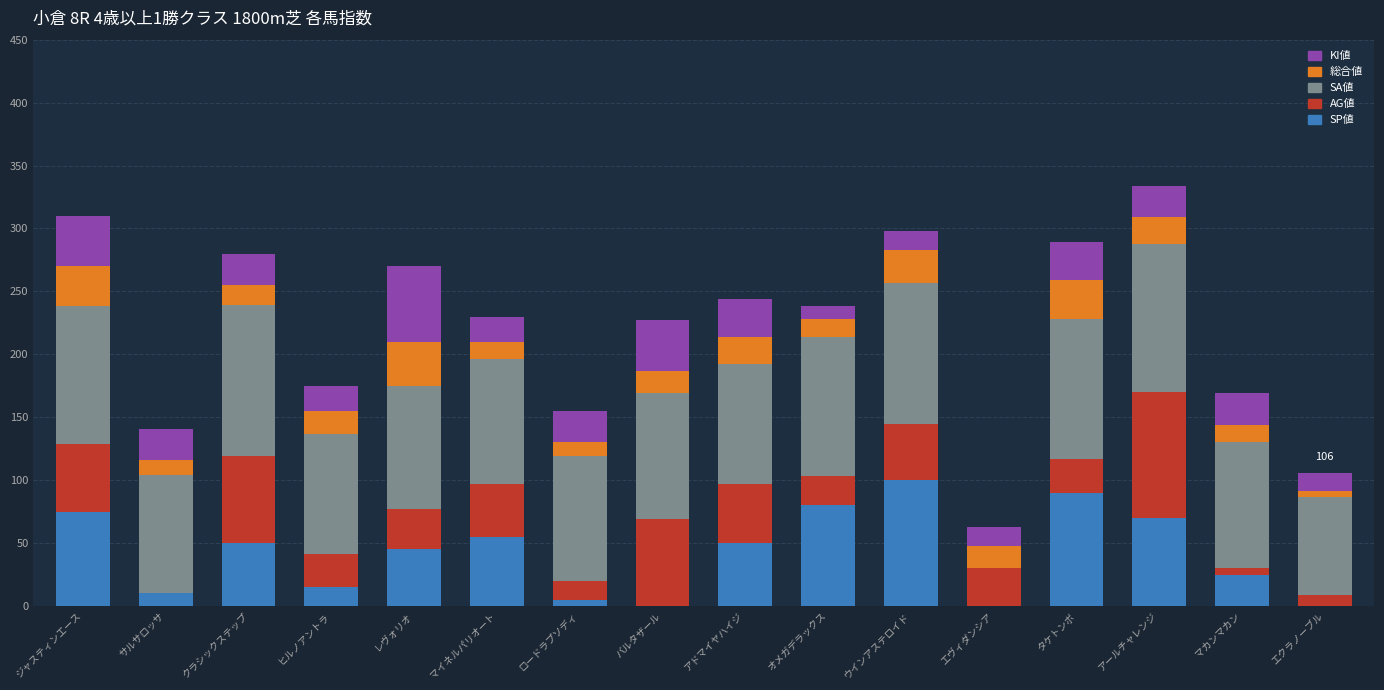

What is the highest value of the SP値 series?

100